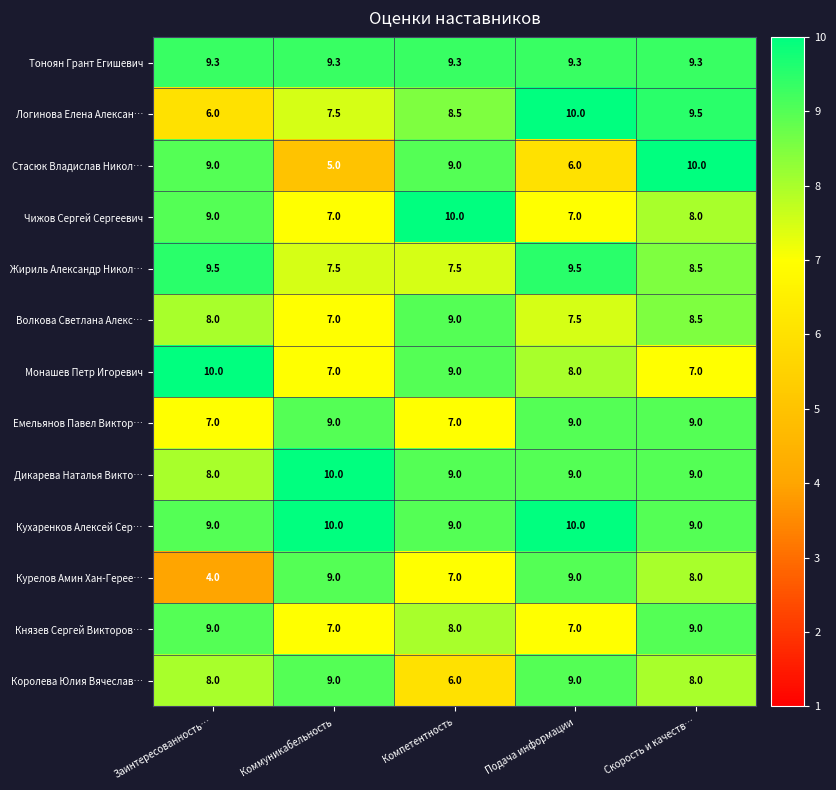

Which series changed the most between Заинтересованность… and Скорость и качеств…?

Курелов Амин Хан-Герее…